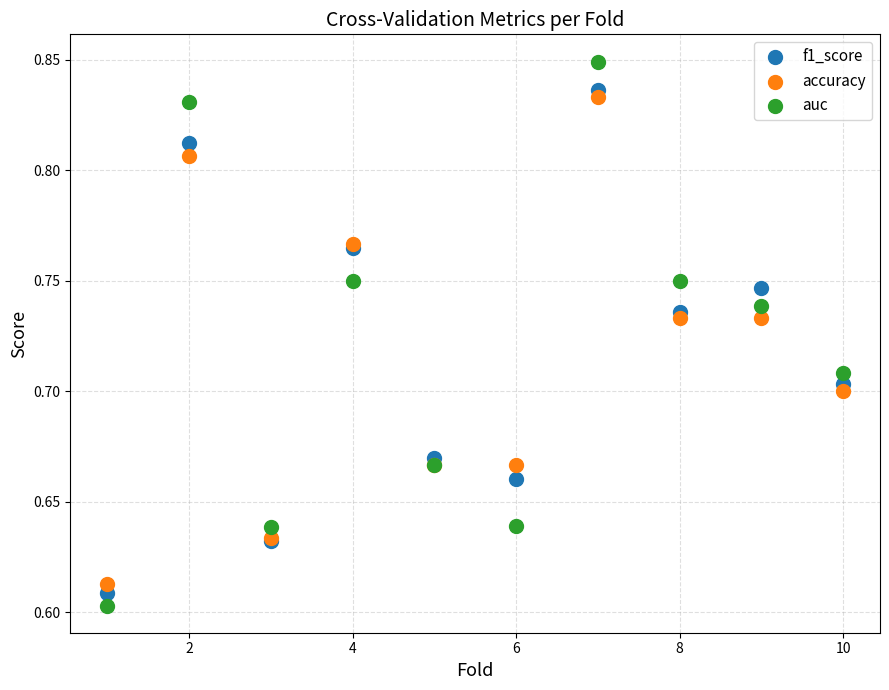

Which series contains the highest Y value?

auc